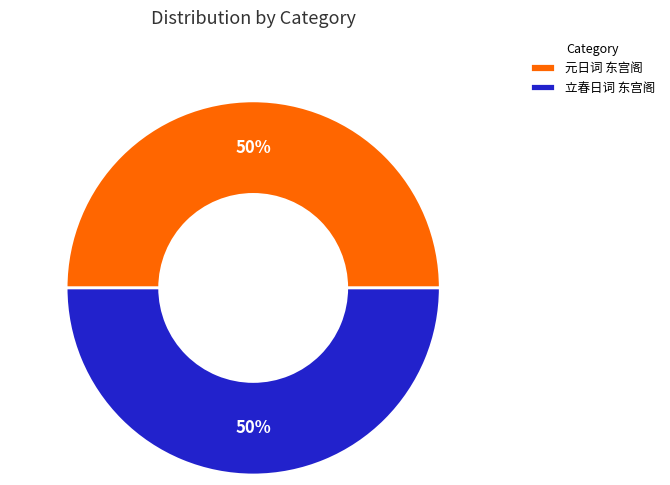

What percentage is the 立春日词 东宫阁 slice, to the nearest percent?

50%